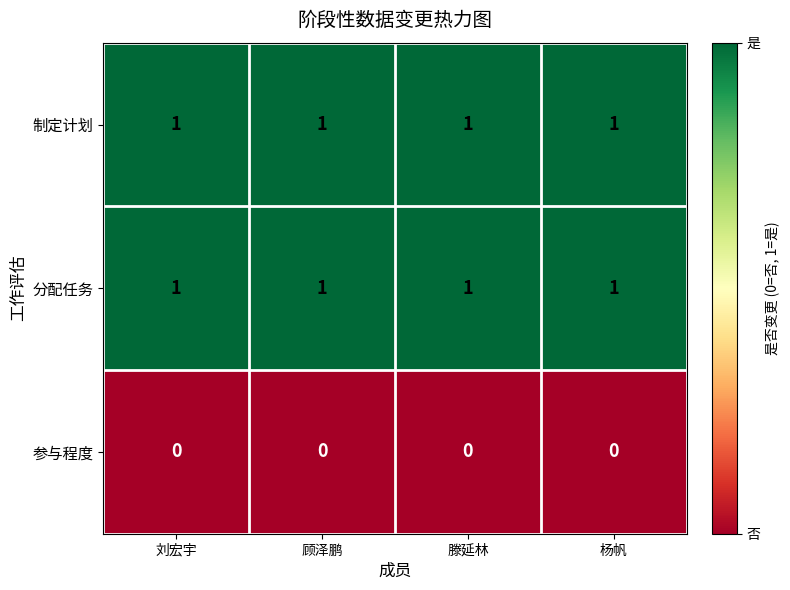

What is the sum of all 制定计划 values?

4